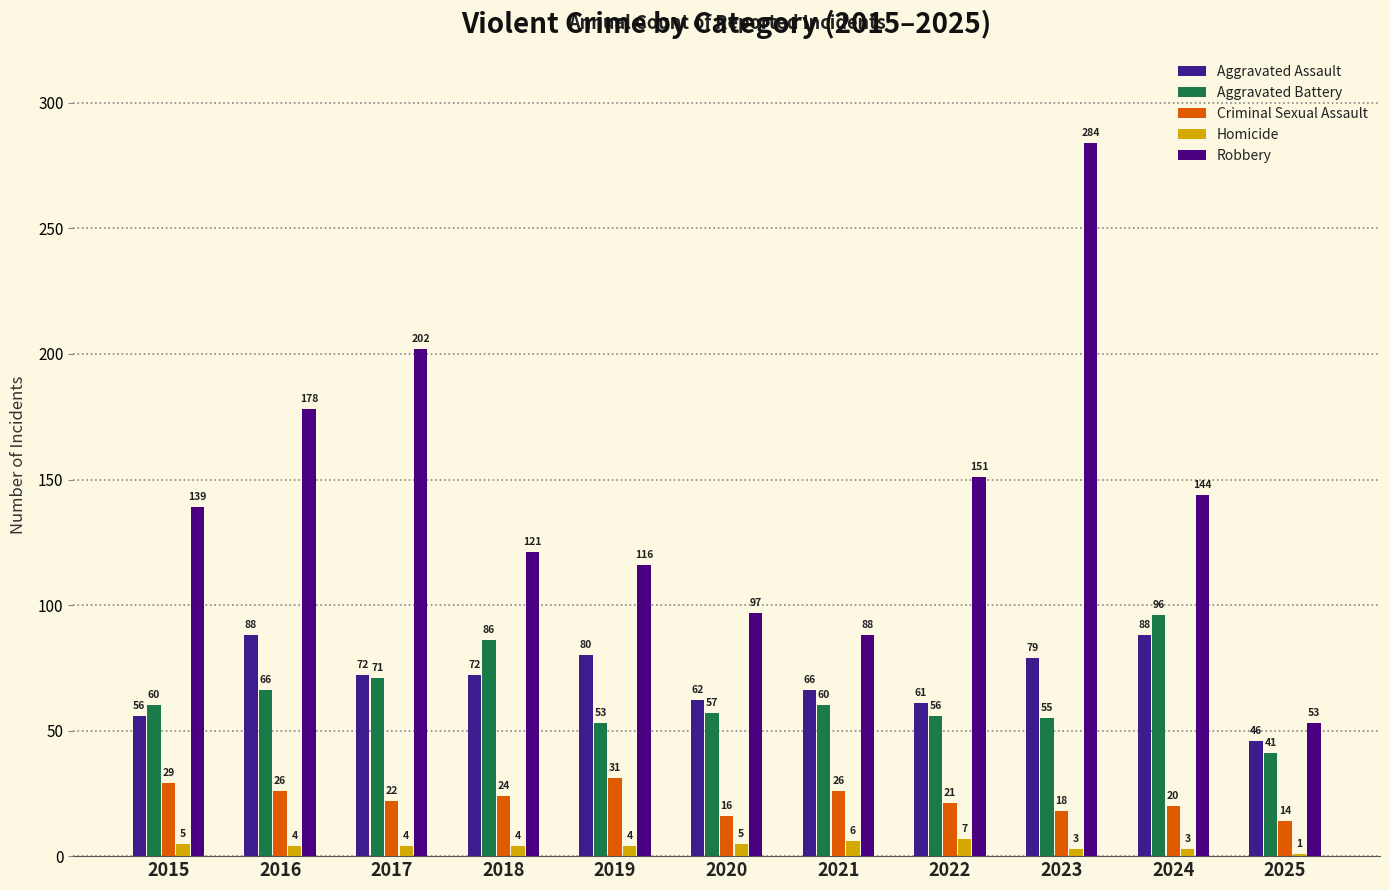

How many groups of bars are there?

11